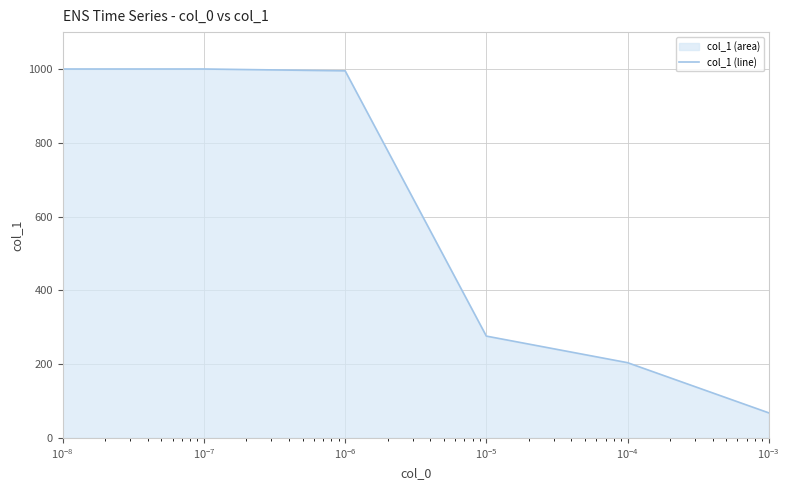

What is the average value?

590